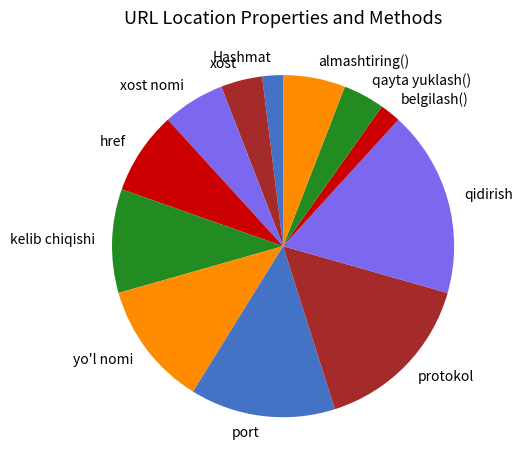

Which category has the biggest portion of the pie?

qidirish